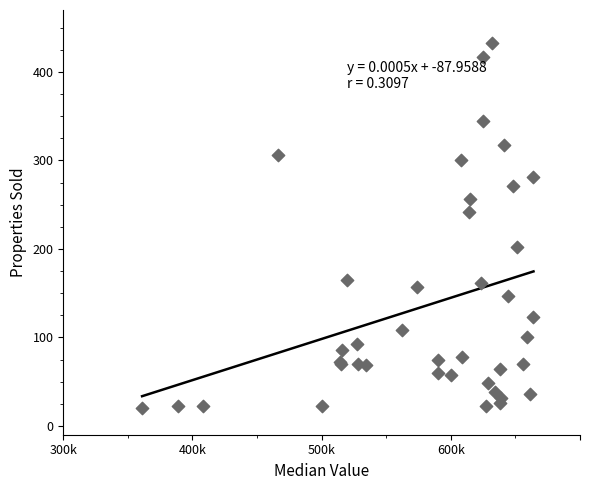

What Y value in the scatter plot is closest to 226?

242